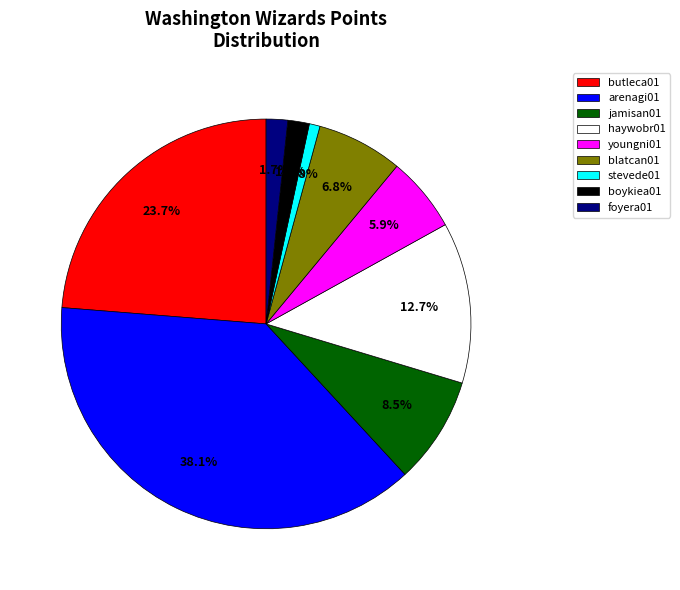

How many slices are in this pie chart?

9